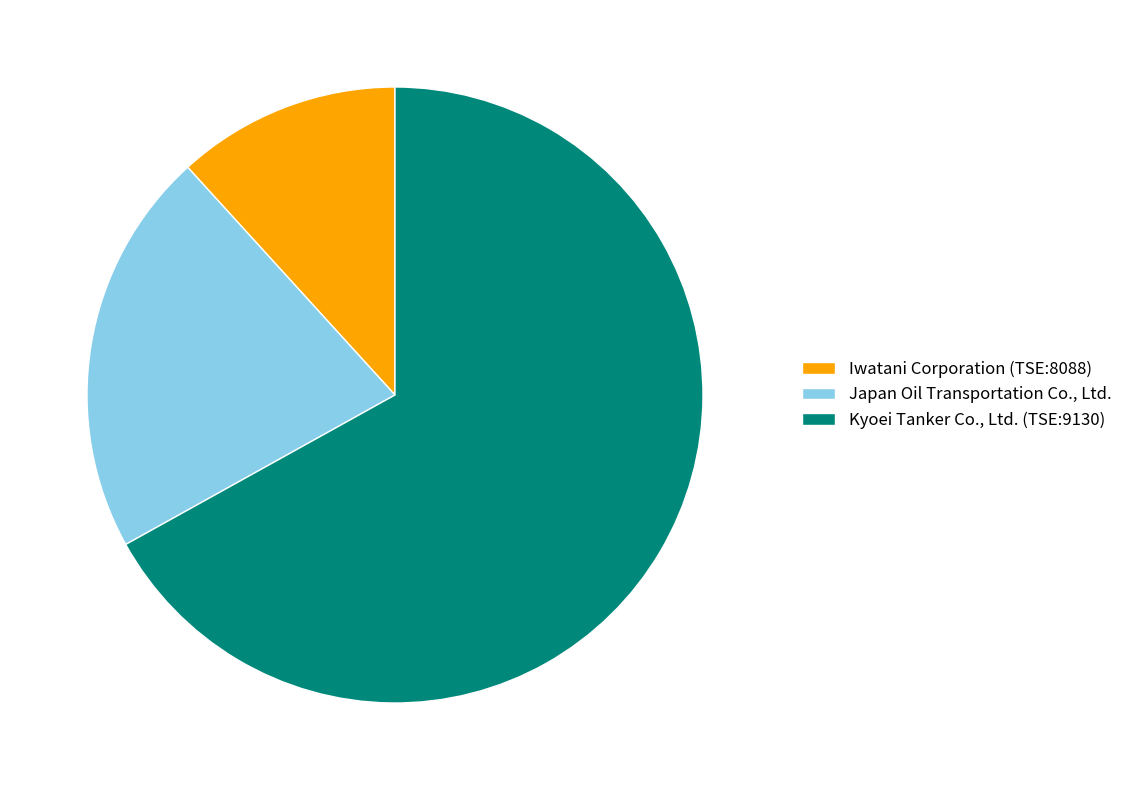

What is the smallest slice in the pie chart?

Iwatani Corporation (TSE:8088)